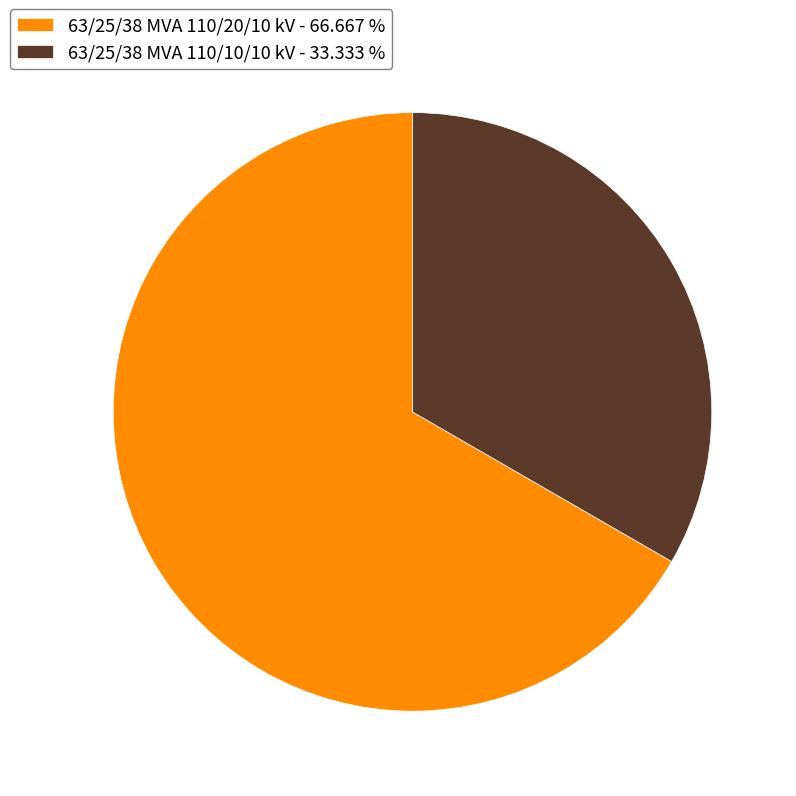

Rank the categories by value from lowest to highest.

63/25/38 MVA 110/10/10 kV, 63/25/38 MVA 110/20/10 kV